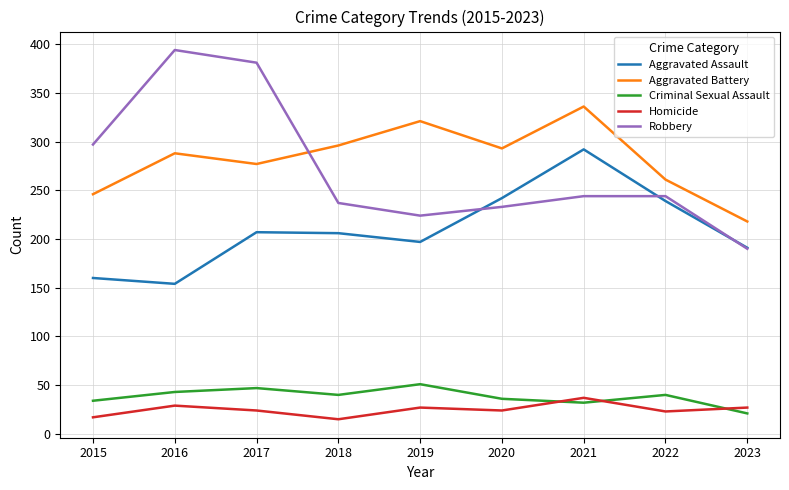

What is the maximum value for Aggravated Battery?

336